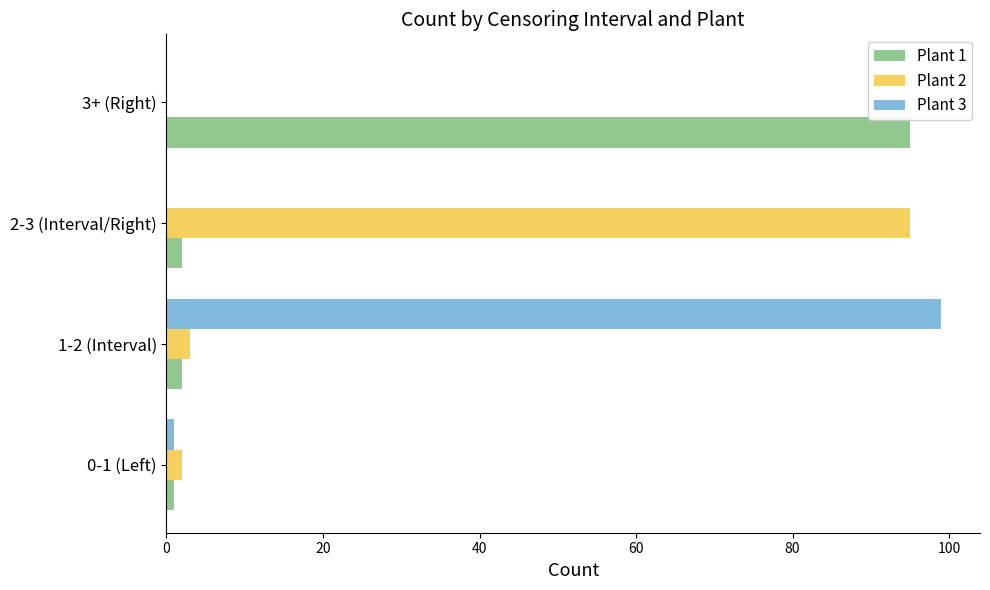

Is it true that Plant 2 equals 0 at 3+ (Right)?

True